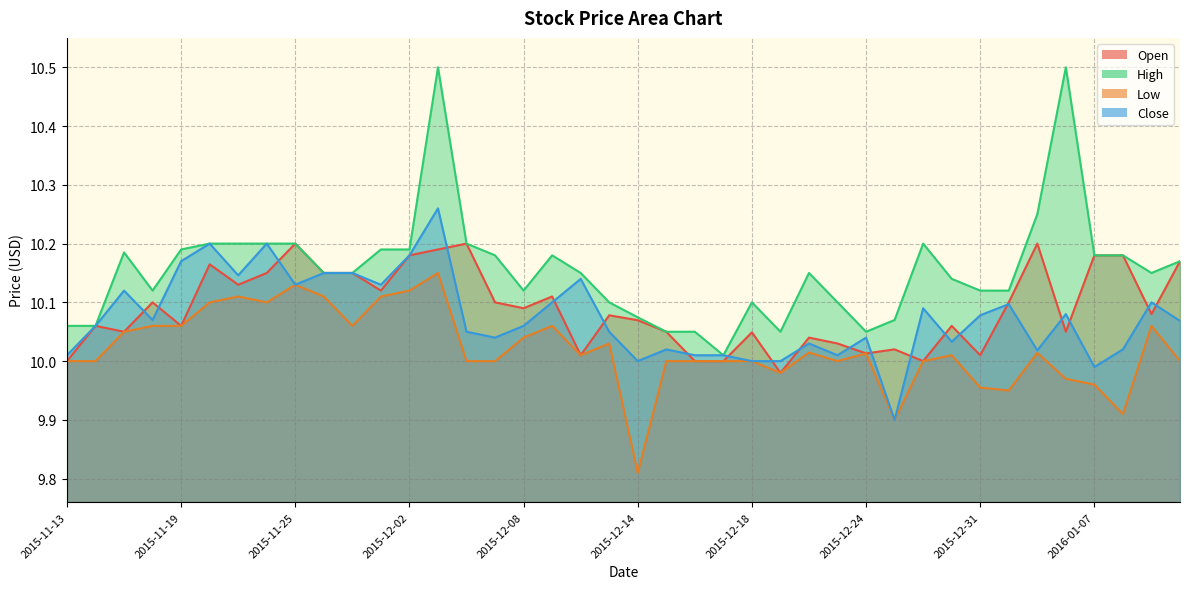

What is the highest value of the Open series?

10.2